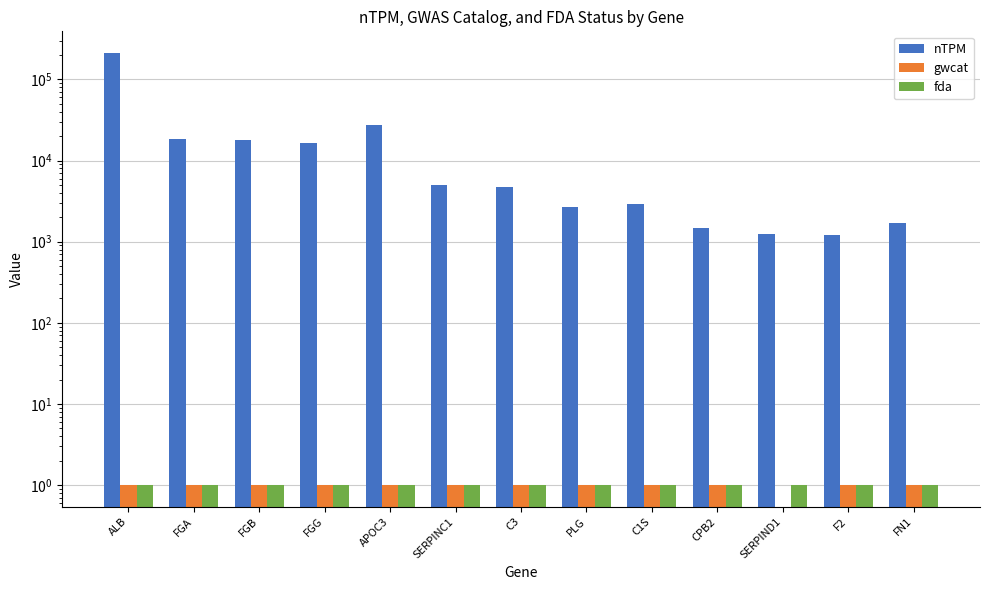

Where is fda nearest to the value 1?

ALB